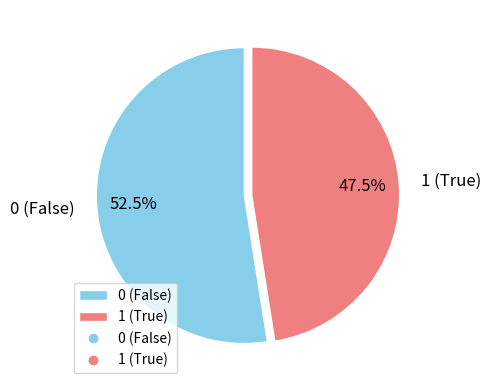

Is there any slice that represents more than half of the pie?

Yes